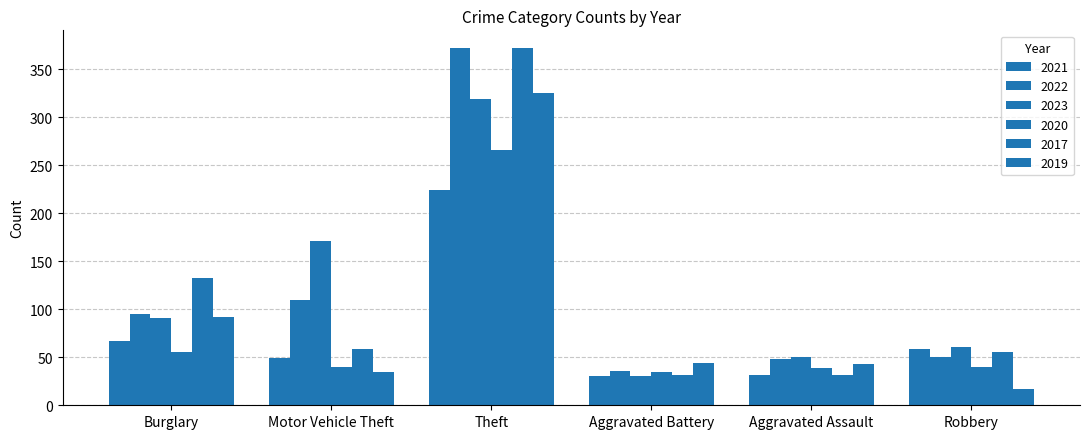

At how many categories does at least one series exceed 196?

1